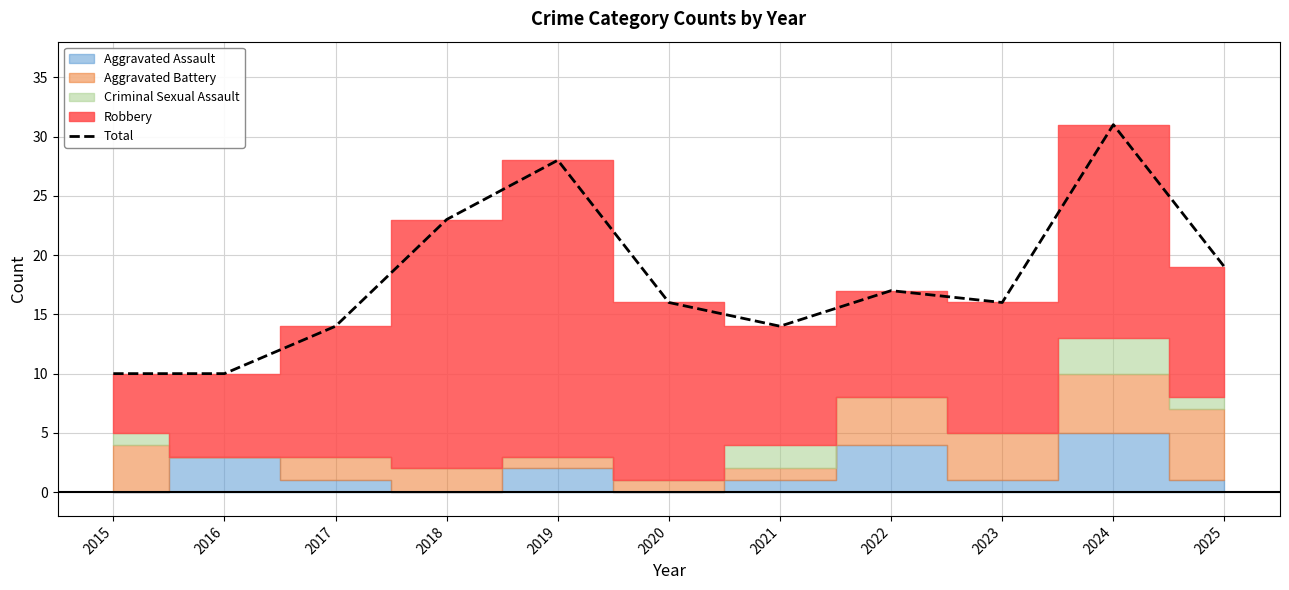

What is the average value?

18